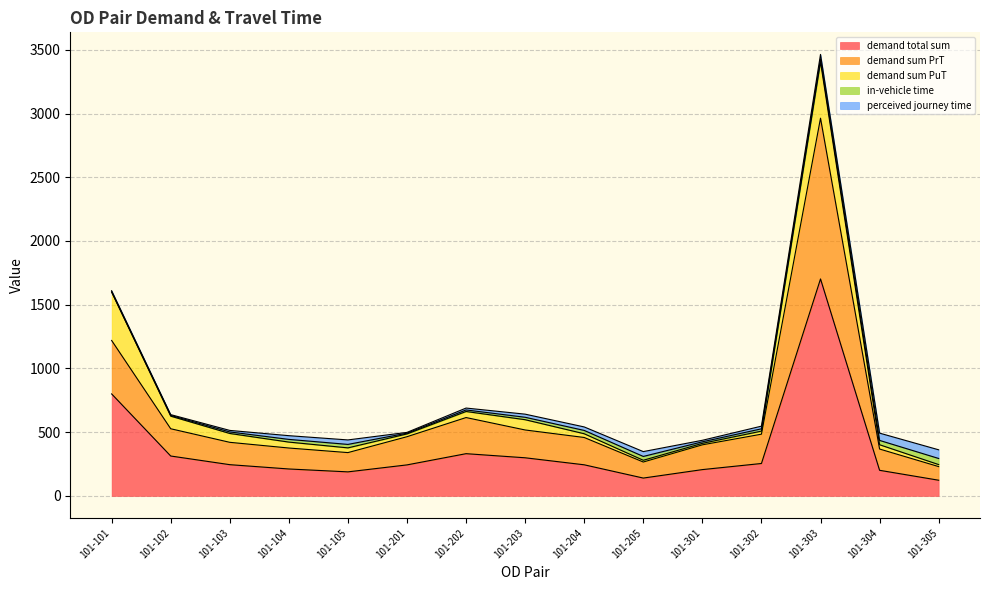

Reading right to left, extract all data points from this chart.

demand total sum: 122.7	200.6	1702.3	254.0	206.0	139.7	243.7	298.8	331.1	243.0	188.3	211.0	244.8	312.7	800.0
demand sum PrT: 107.0	166.9	1261.4	230.0	194.4	125.9	214.4	218.2	283.5	221.2	151.2	164.5	175.3	213.9	419.5
demand sum PuT: 15.8	33.7	440.9	24.1	11.6	13.7	29.3	80.6	47.6	21.9	37.0	46.5	69.5	98.8	380.5
in-vehicle time: 48.0	34.0	24.0	18.0	12.0	30.0	26.1	19.1	12.0	6.0	27.2	21.2	12.0	6.0	0.0
perceived journey time: 68.0	57.1	35.6	20.9	12.0	38.0	27.4	24.4	14.9	6.0	35.2	29.2	12.0	6.0	10.0